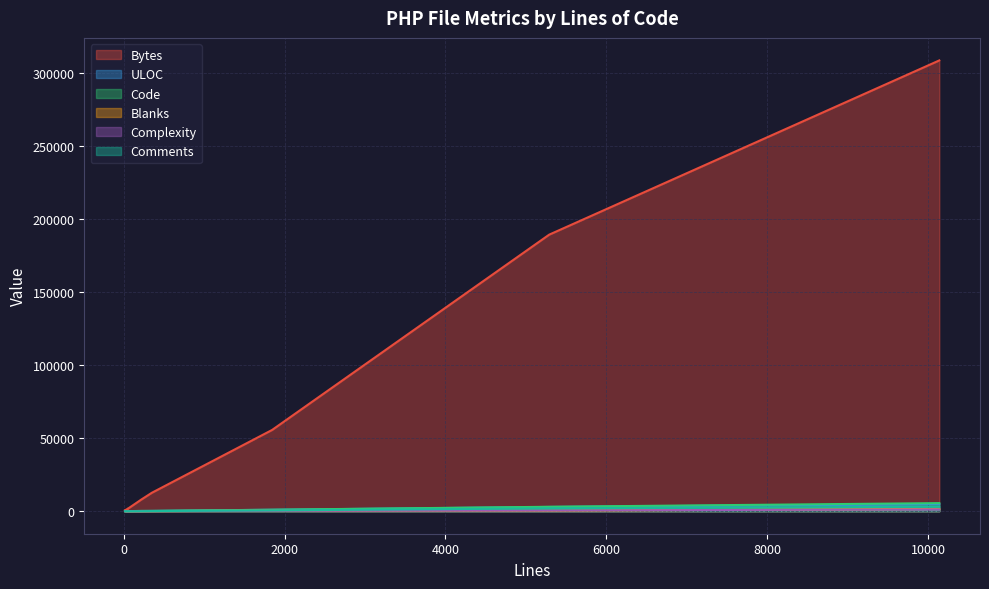

True or false: Complexity has a value of 1233 at 10137.

True